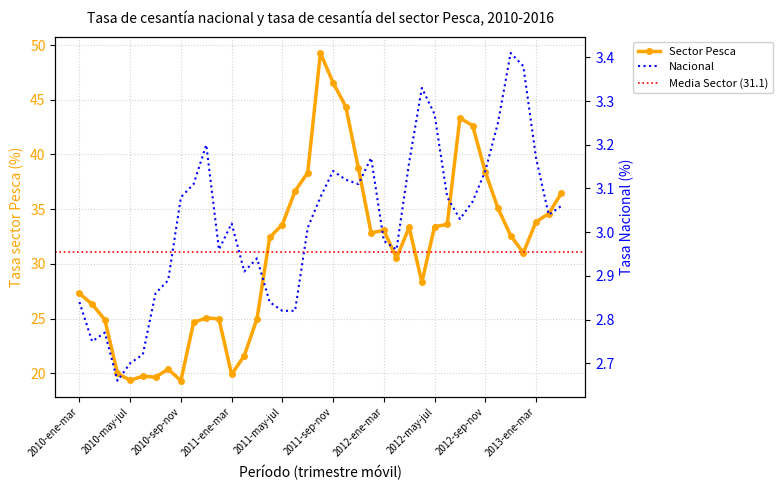

Is it true that Sector equals 20.9 at 2012-ene-mar?

False